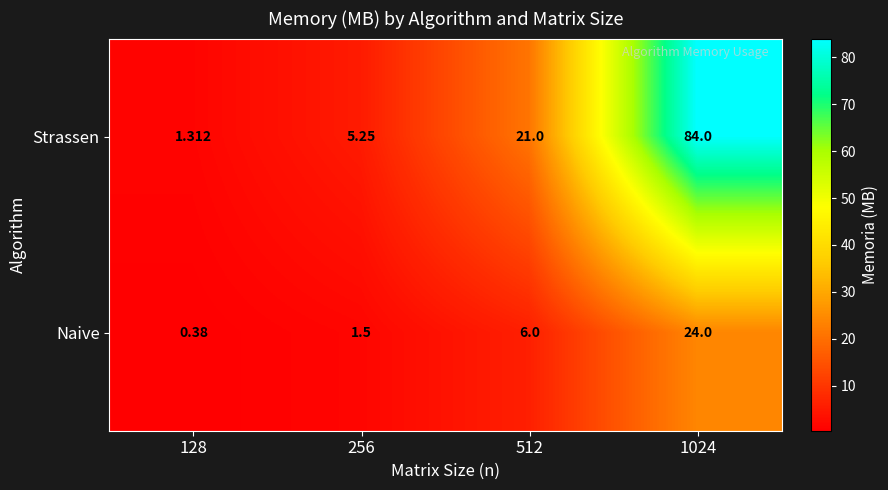

At 1024, list the series in order from largest to smallest.

Strassen, Naive